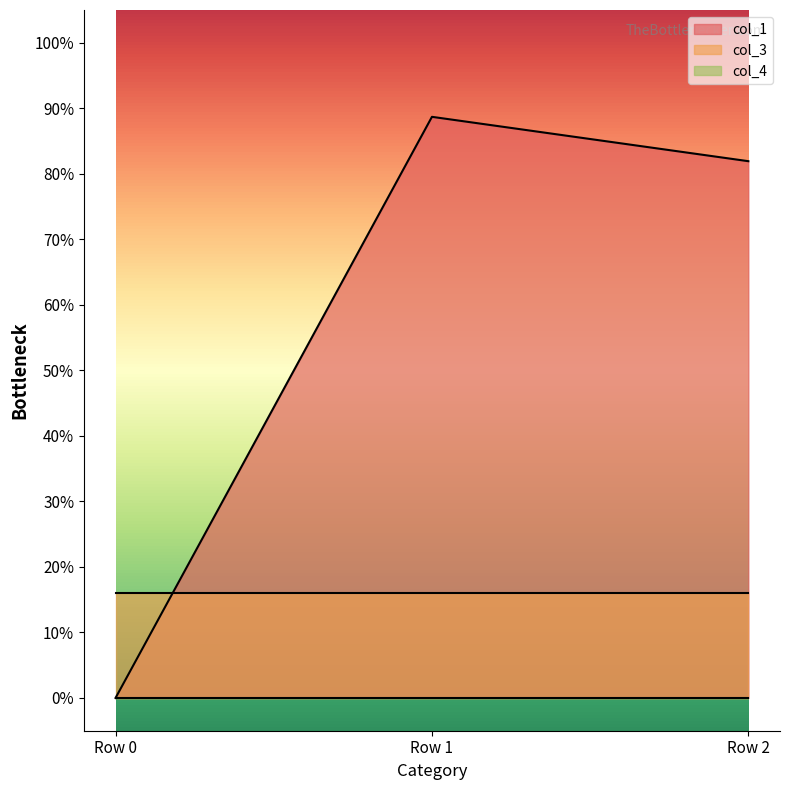

Where is col_3 nearest to the value 16?

Row 0